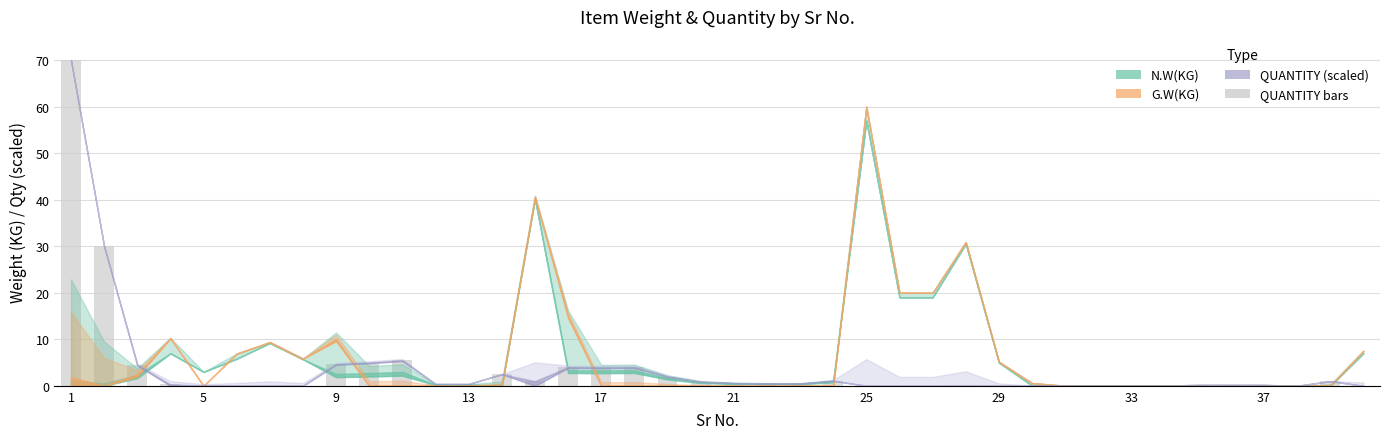

Are the bars horizontal?

No